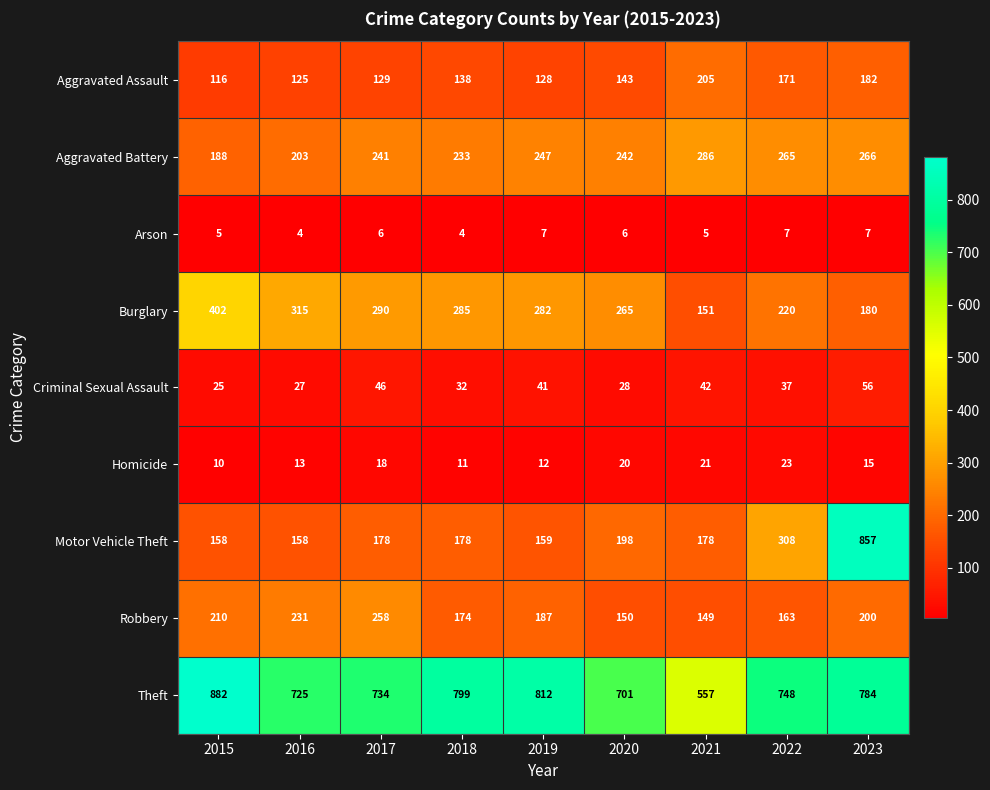

The Robbery series shows 250 at 2018. True or false?

False